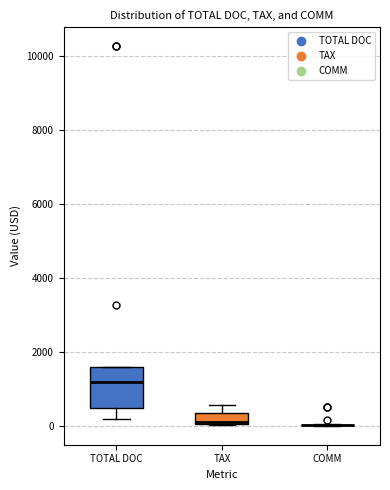

Reading left to right, transcribe this box plot: for each box, give where its median line is, the range the box spans, and where its two whiskers end, as read against the y-axis. The values are not printed on the chart, so give them approximately, as read against the axis.

TOTAL DOC: median 1200, box 400 to 1600, whiskers 200 to 1600
TAX: median 200, box 0 to 400, whiskers 0 to 600
COMM: box collapsed to a line at 0, whiskers 0 to 0